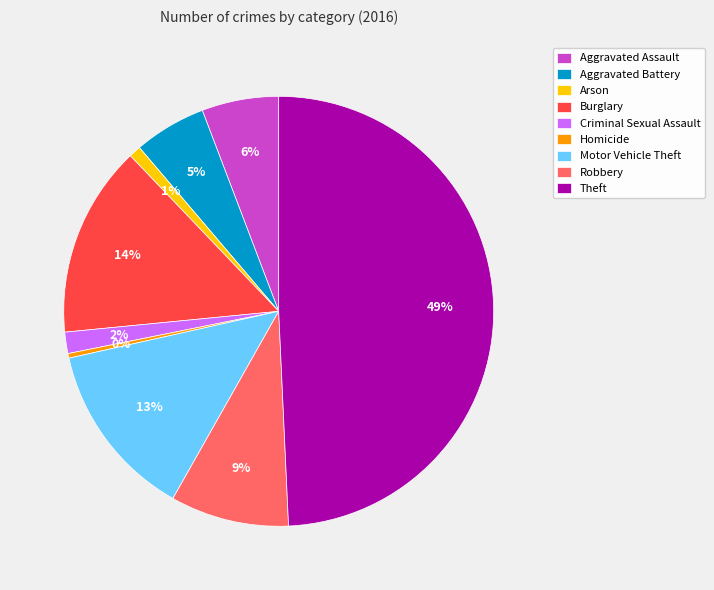

Which slice is the largest?

Theft